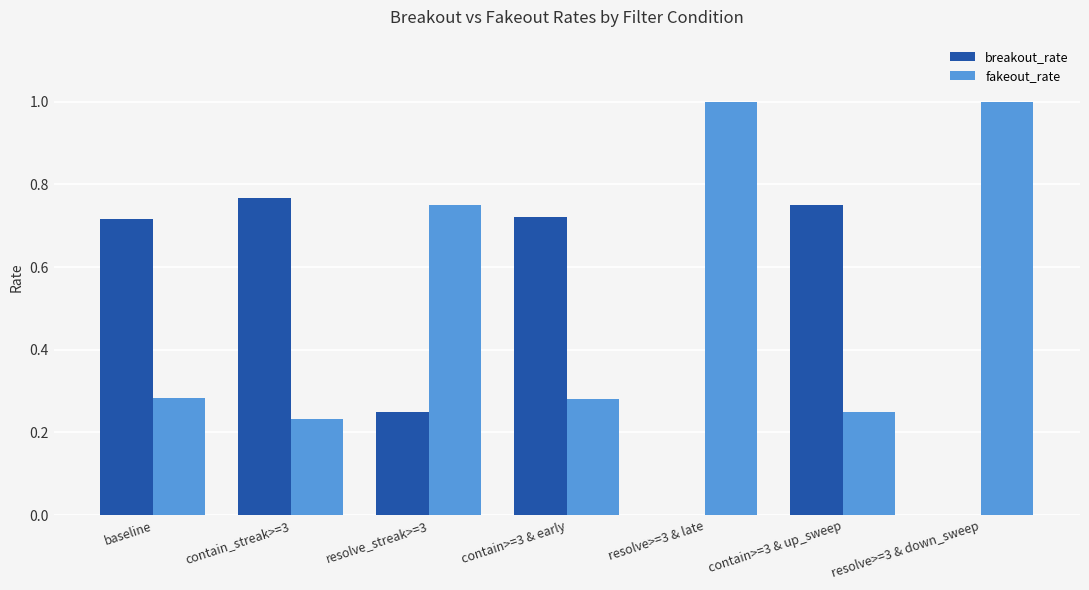

The value of breakout_rate at resolve>=3 & late is 0.0. True or false?

True